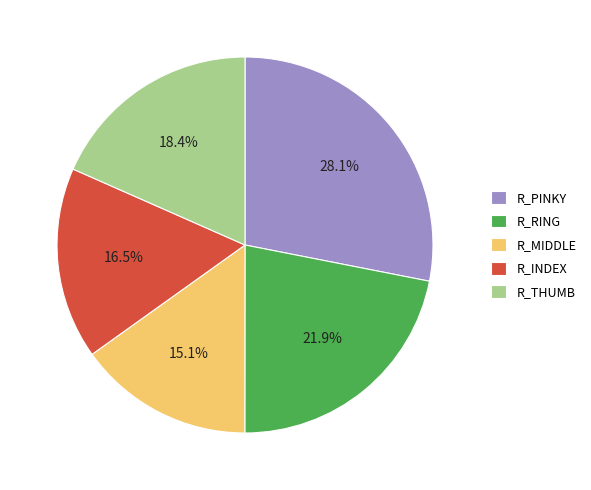

Rank the categories by value from lowest to highest.

R_MIDDLE, R_INDEX, R_THUMB, R_RING, R_PINKY